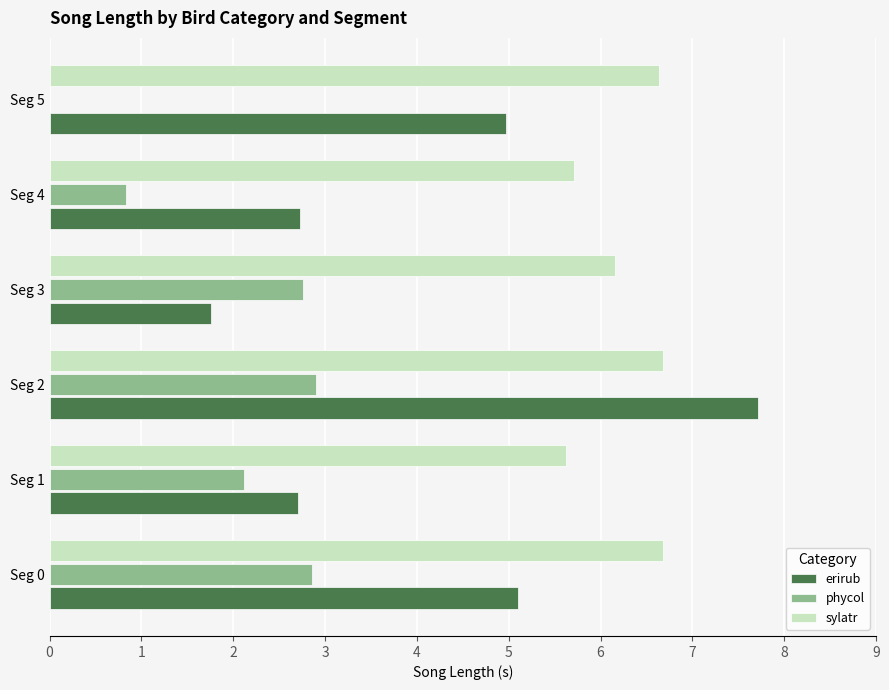

Which series changed the most between Seg 3 and Seg 4?

phycol